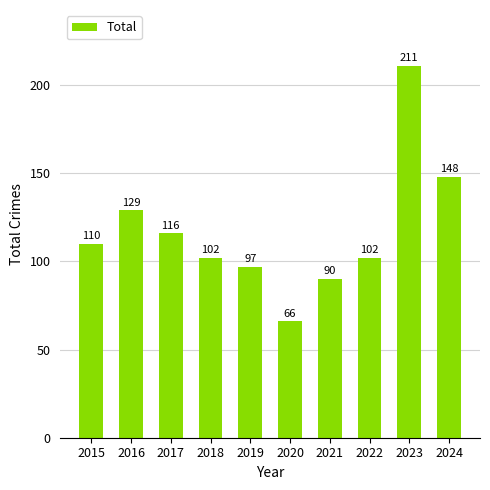

What is the value of the 1st bar from the left?

110